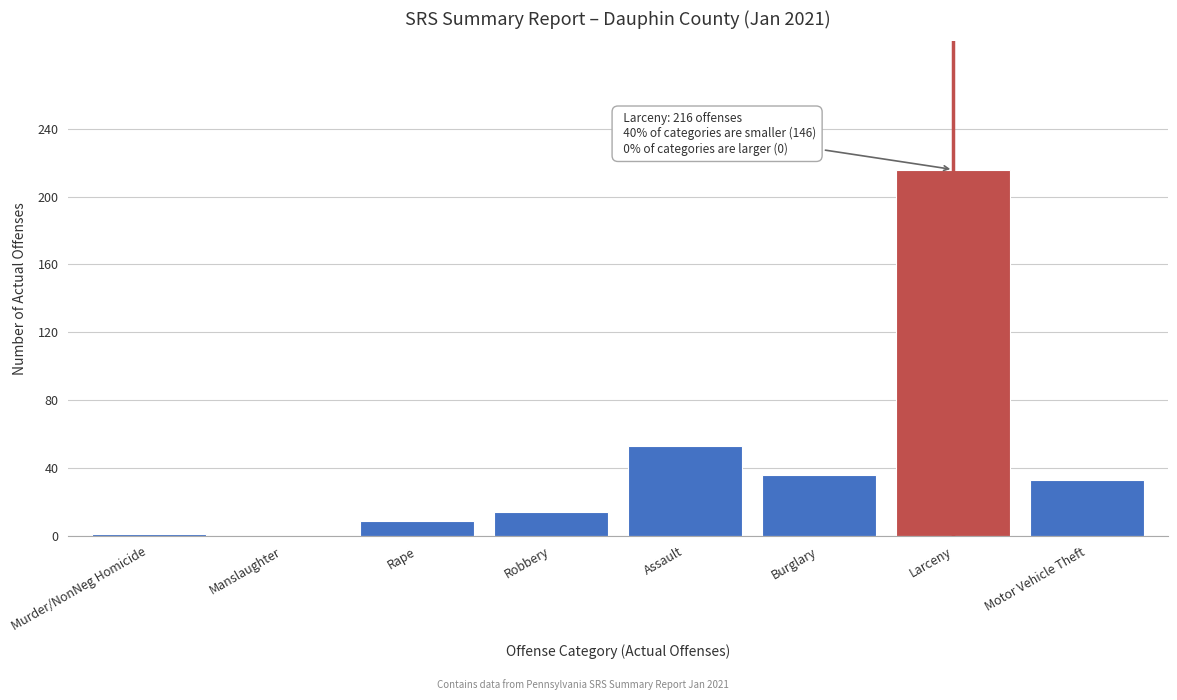

What is the sum of the values at Motor Vehicle Theft and Assault?

86